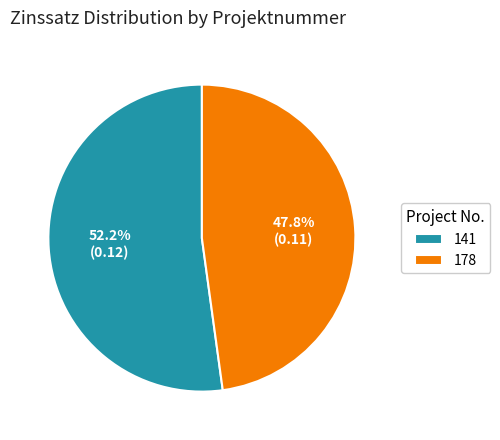

The 141 slice represents 52% of the pie. True or false?

True